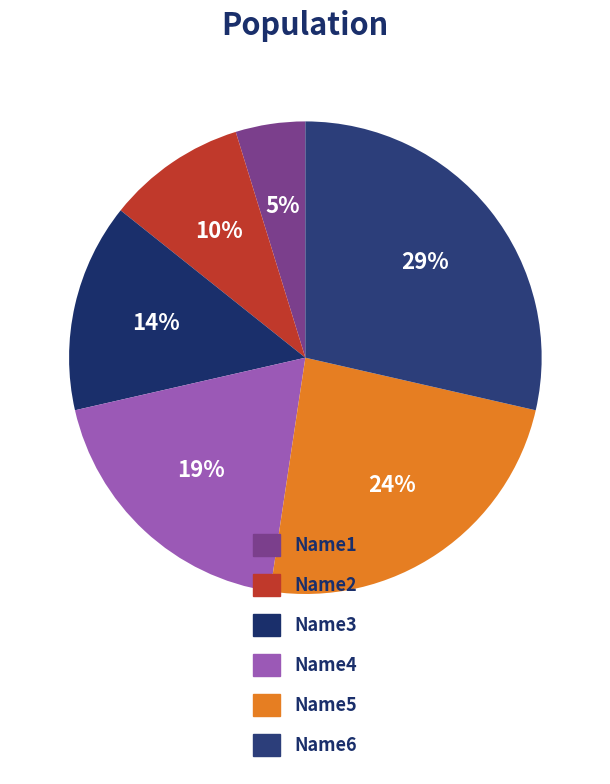

How many segments does this pie chart have?

6